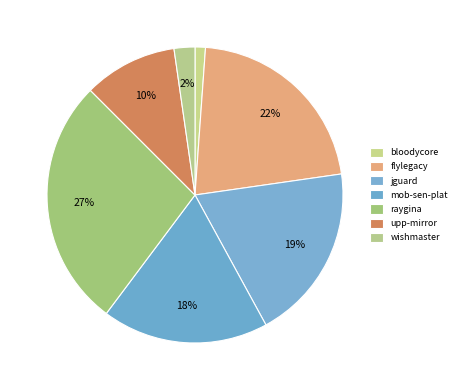

Does any single category account for the majority?

No